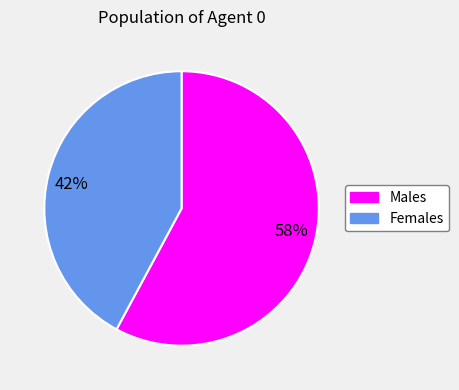

Count the number of slices in the pie.

2